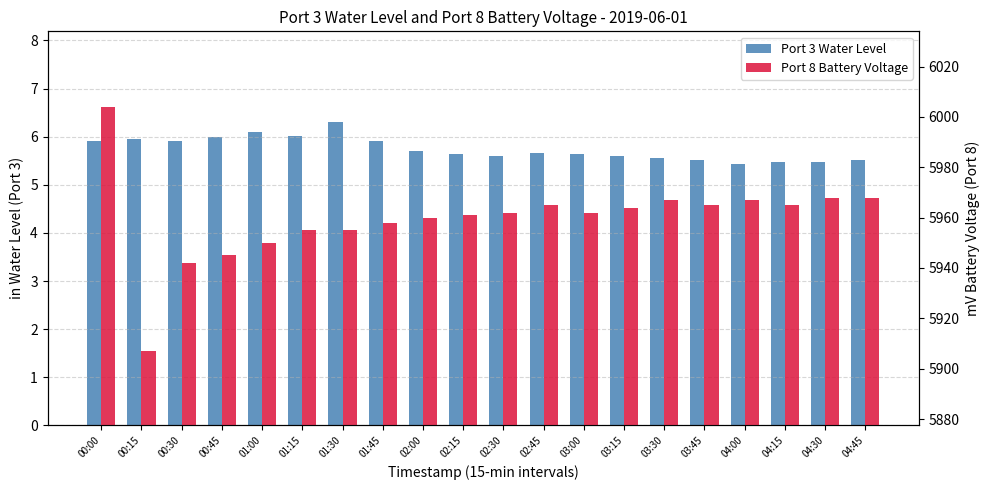

How many bars are there in total?

40